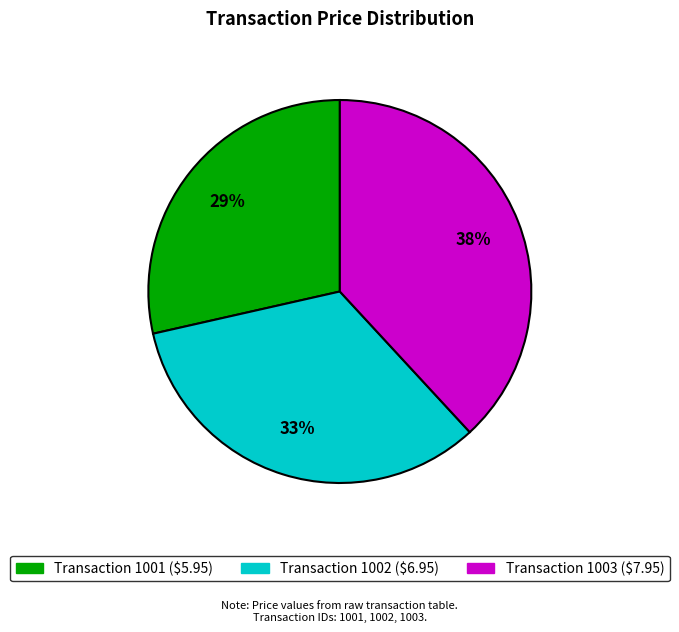

To the nearest percent, what is the average slice percentage?

33%